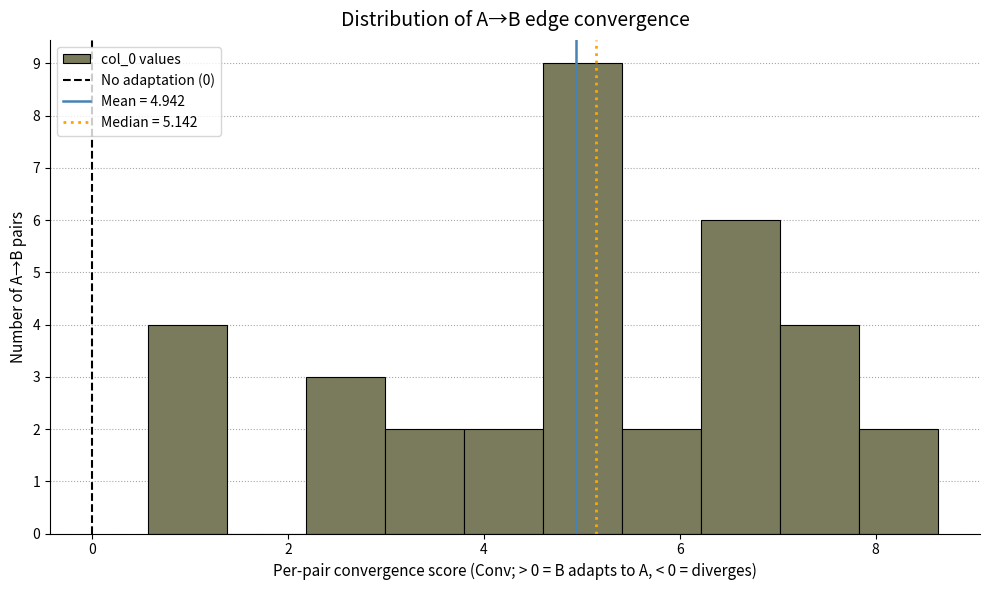

Reading left to right, list every bar in this chart as the range it spans on the x-axis followed by its height. Neither the bar edges nor the heights are printed on the chart, so give them approximately, as read against the axes.

0.6 to 1.4: 4
1.4 to 2.2: 0
2.2 to 3.0: 3
3.0 to 3.8: 2
3.8 to 4.6: 2
4.6 to 5.4: 9
5.4 to 6.2: 2
6.2 to 7.0: 6
7.0 to 7.8: 4
7.8 to 8.6: 2